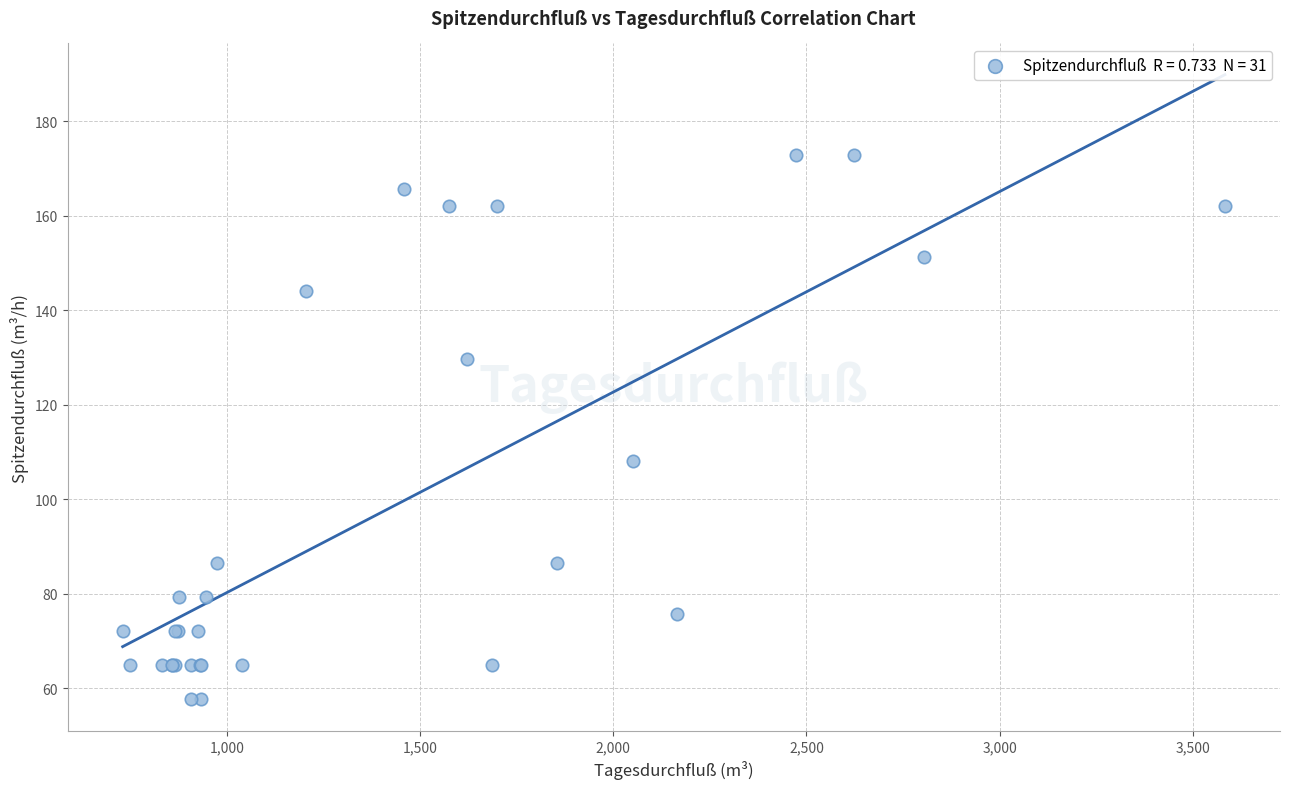

What Y value in the scatter plot is closest to 115?

108.0